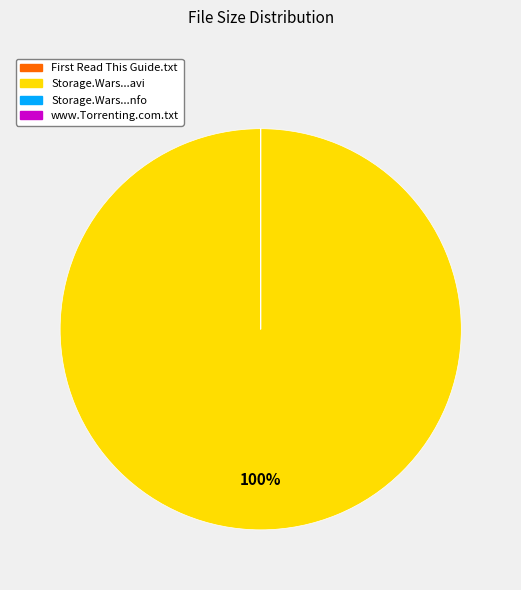

To the nearest percent, what is the average slice percentage?

25%